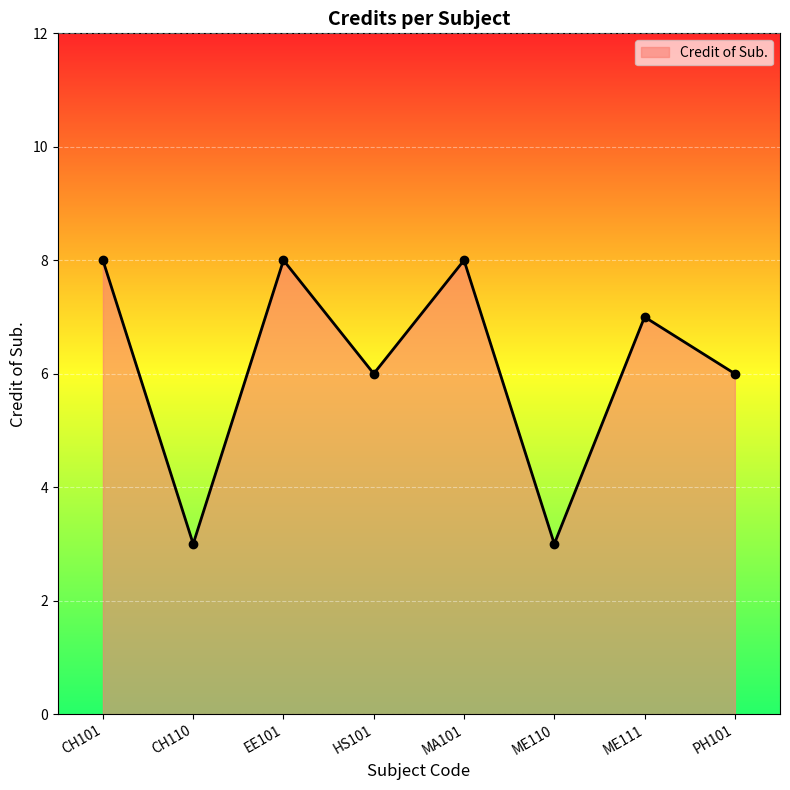

What position from the right is MA101?

4